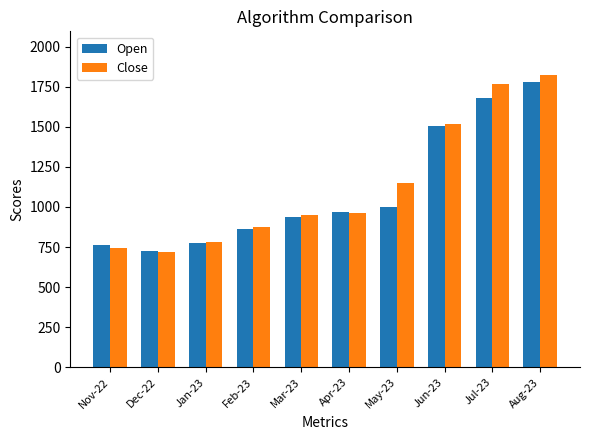

Between Feb-23 and Jun-23, which series saw the biggest shift?

Open